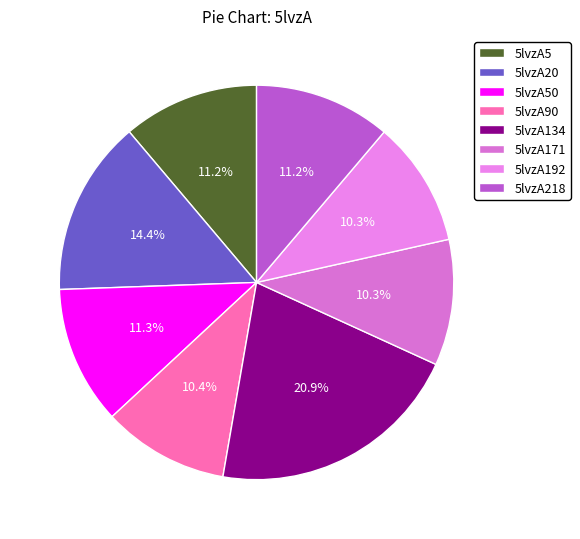

True or false: 5lvzA134 accounts for 27% of the total.

False